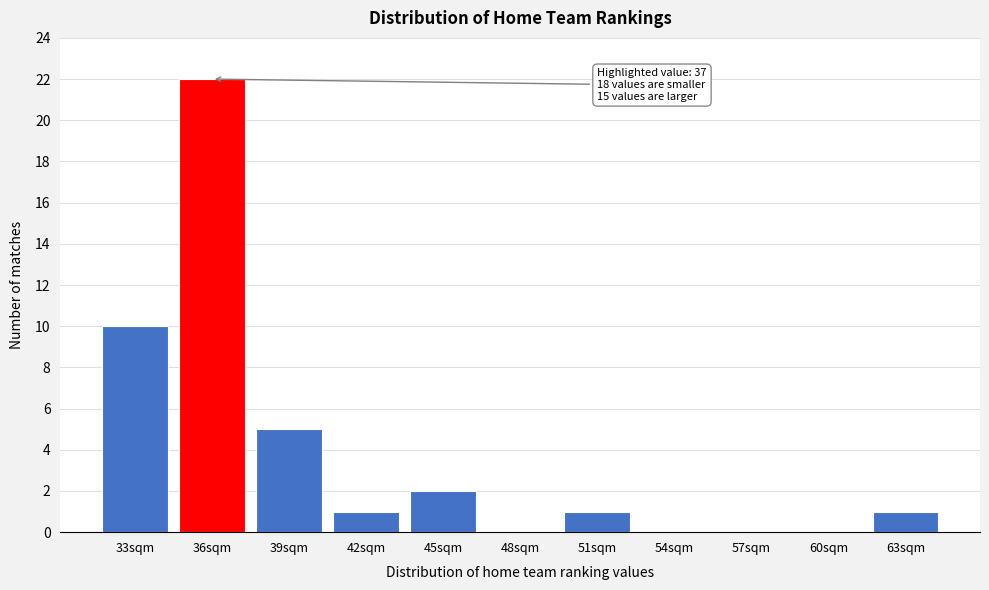

Reading left to right, what are all the values shown in this chart?

33sqm=10	36sqm=22	39sqm=5	42sqm=1	45sqm=2	48sqm=0	51sqm=1	54sqm=0	57sqm=0	60sqm=0	63sqm=1